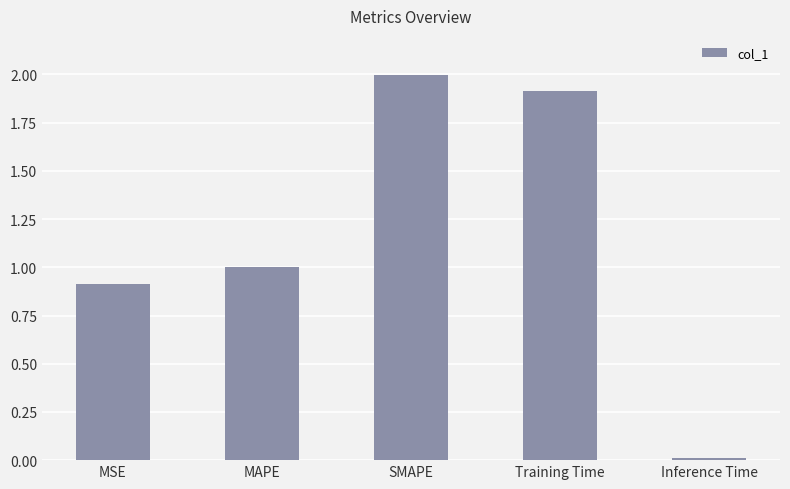

Approximately how many times larger is the value at MAPE compared to Training Time?

0.5